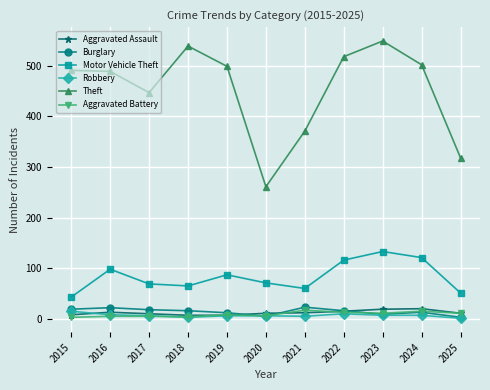

The Aggravated Battery series shows 6 at 2020. True or false?

True